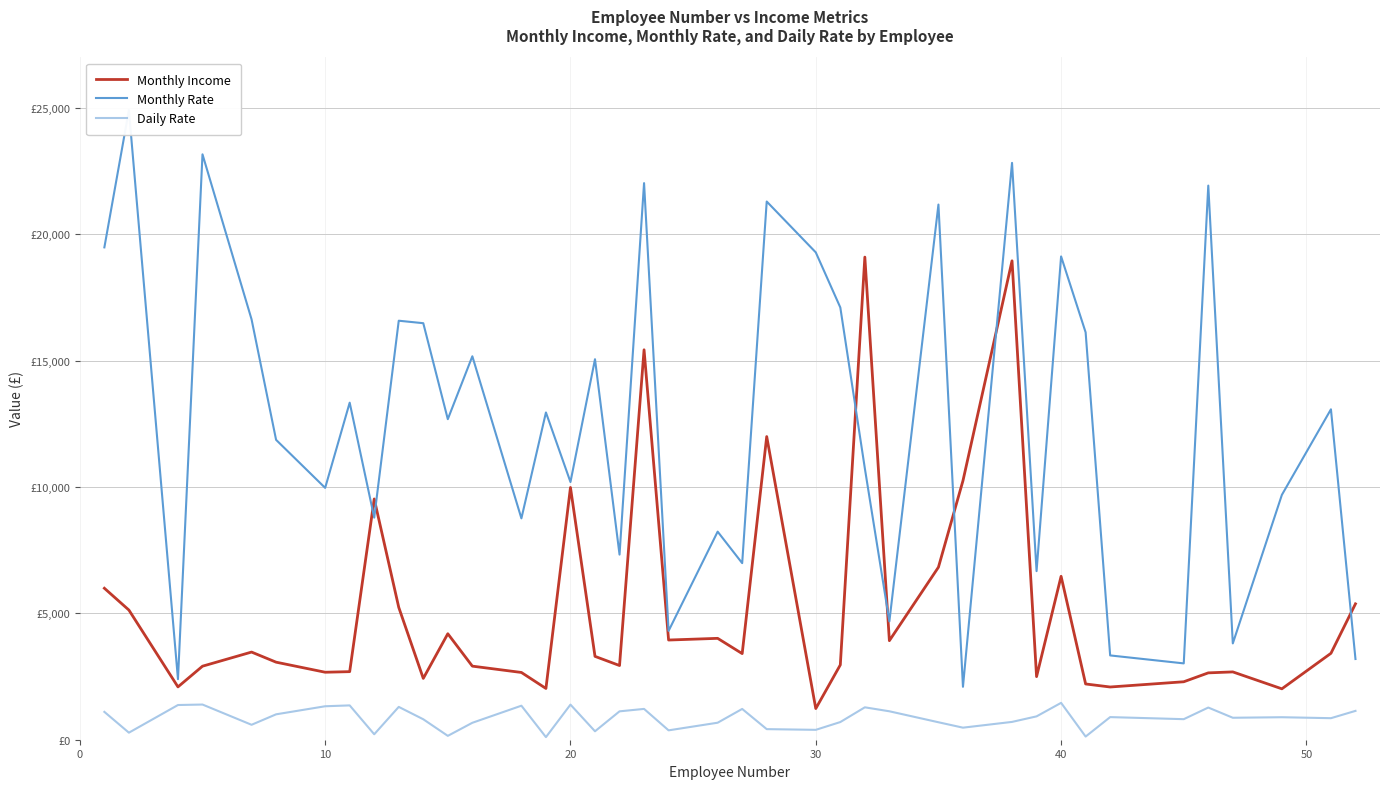

How many interior local valleys does the Daily Rate series have?

13